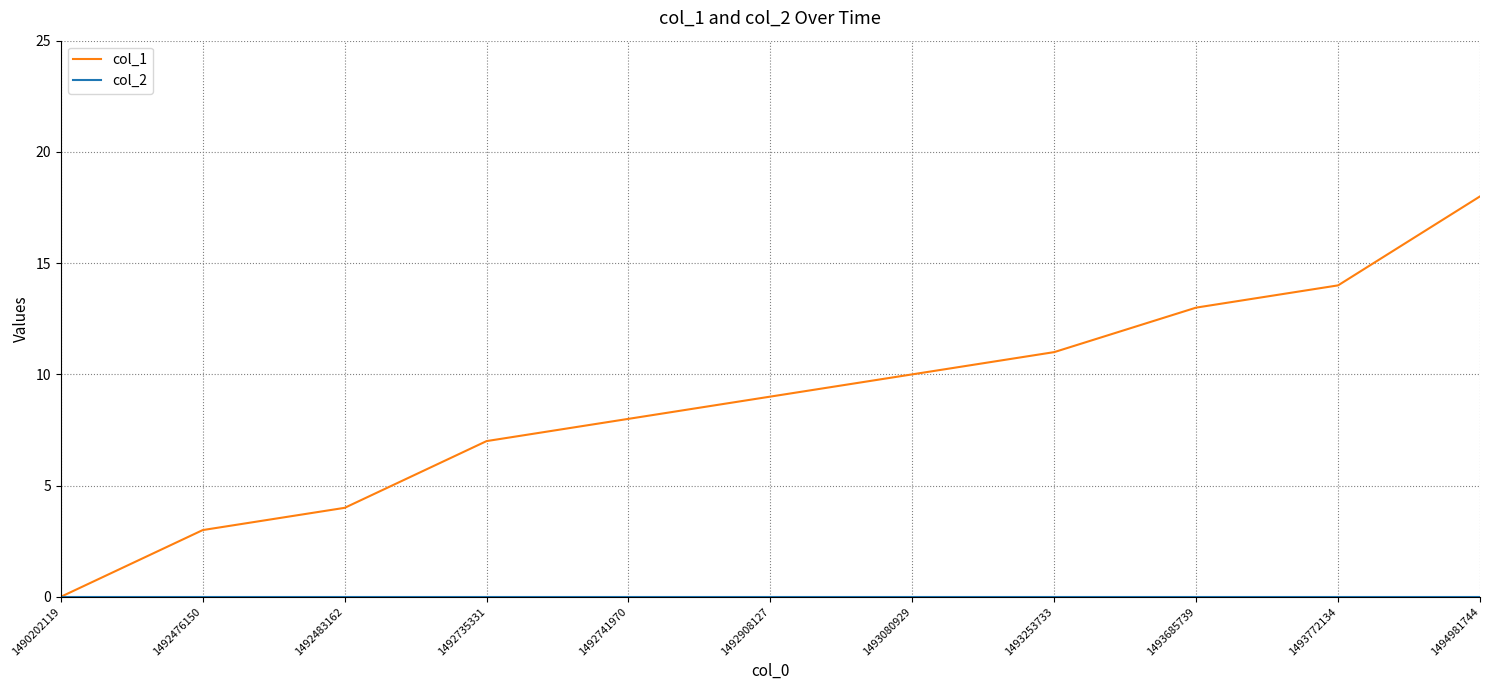

What is the difference between the highest and lowest values at 1492476150?

3